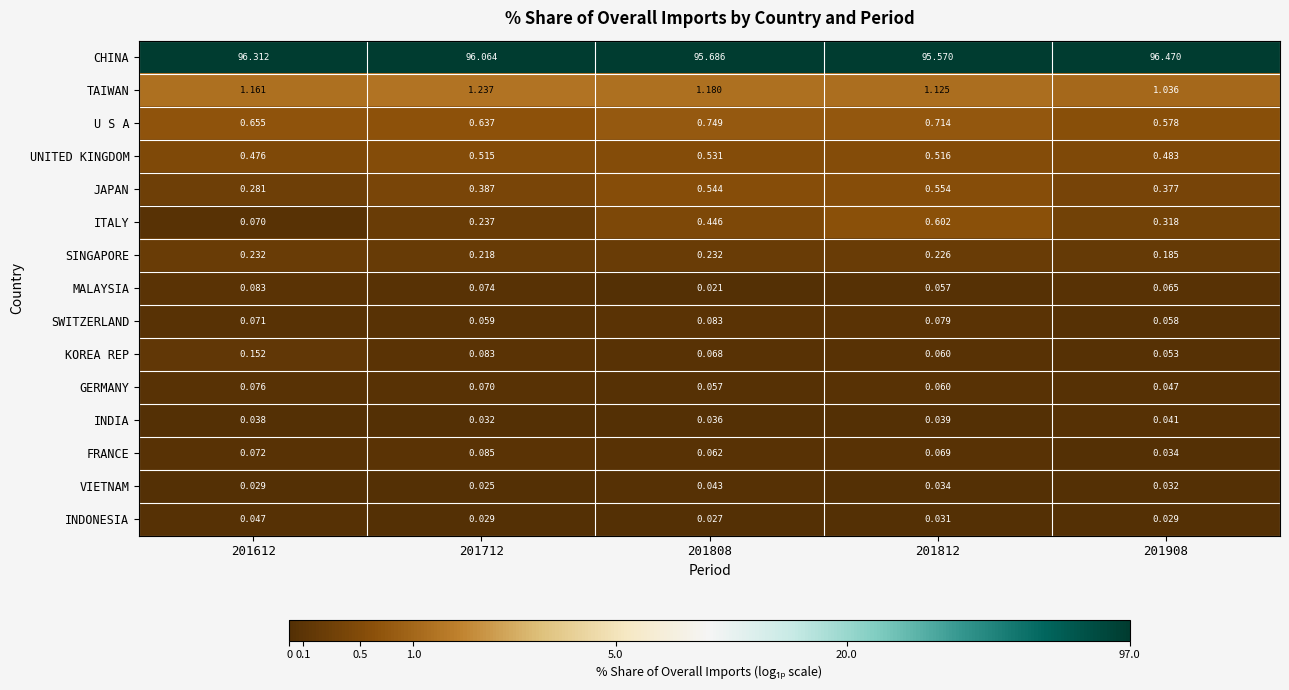

Between 201712 and 201908, which series saw the biggest shift?

CHINA